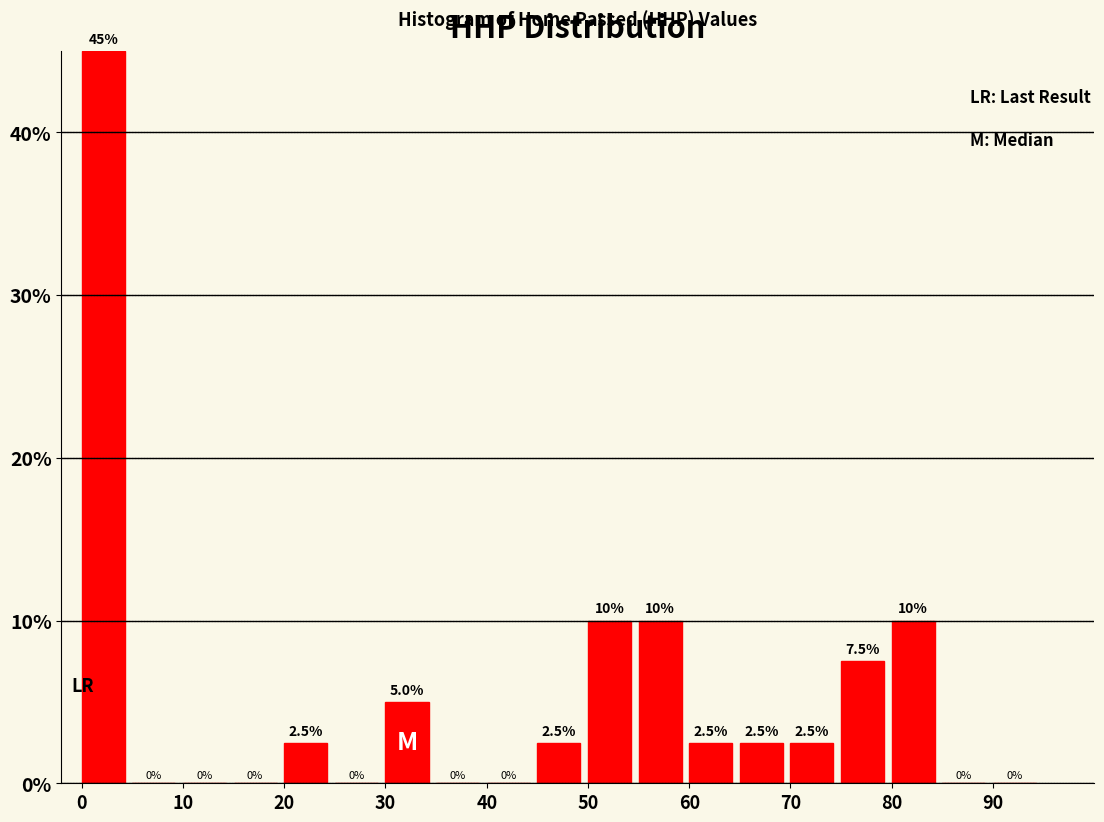

Over which range of the x-axis is the bar tallest?

0 to 5